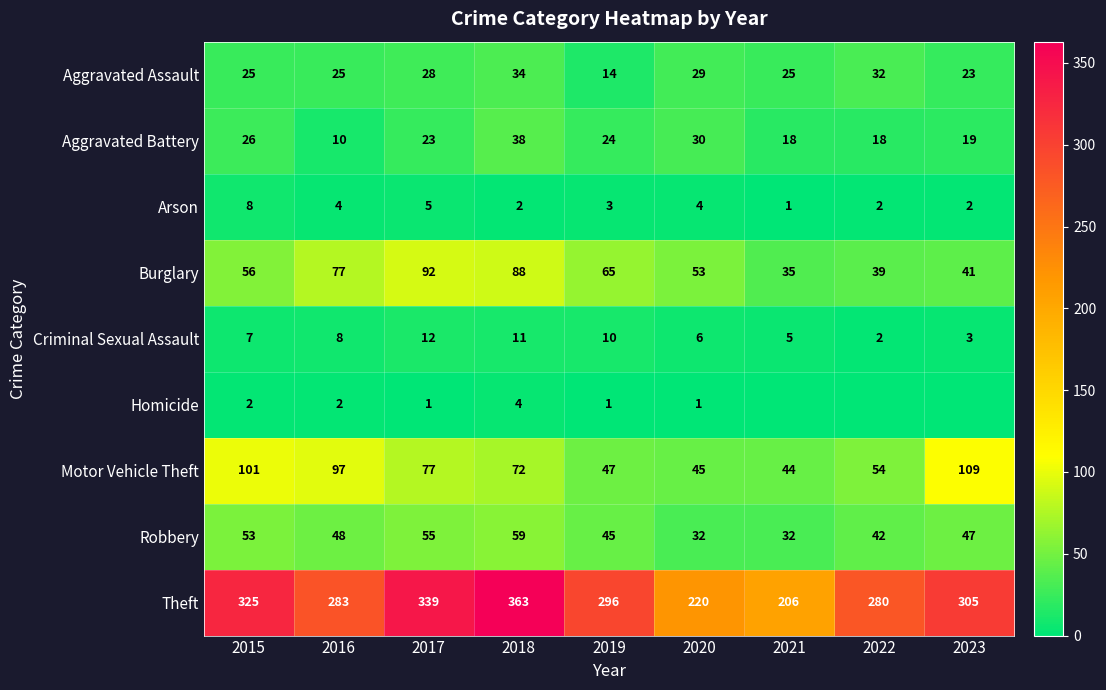

At how many categories does at least one series exceed 329?

2